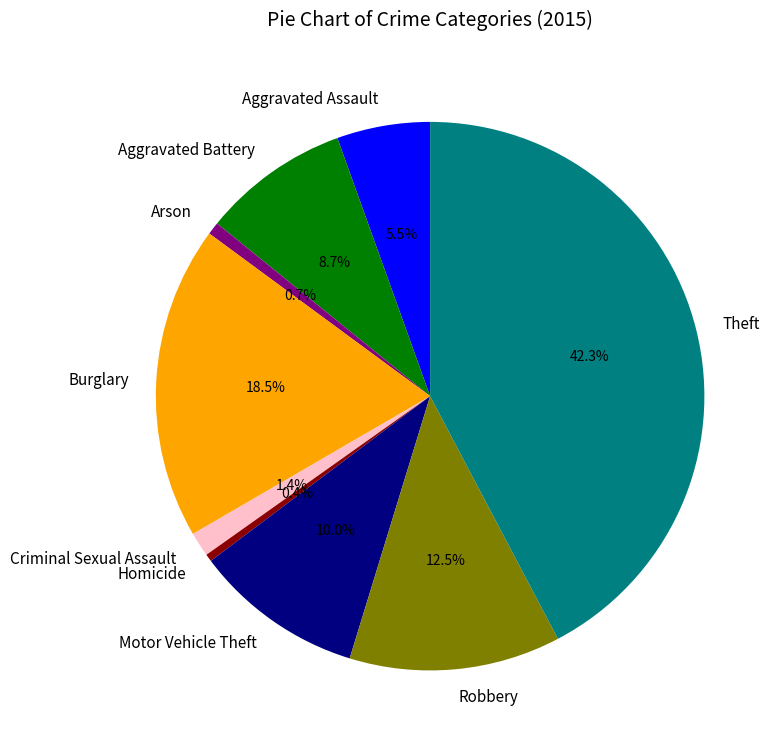

True or false: Aggravated Battery accounts for 2% of the total.

False